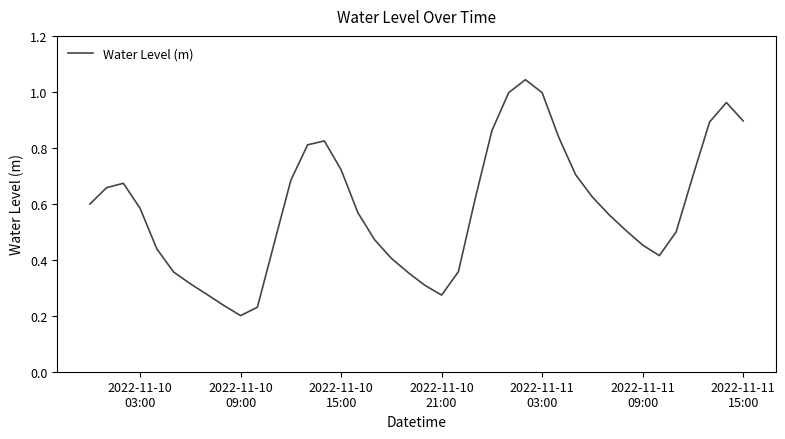

Reading right to left, what are all the values shown in this chart?

0.9	1.0	0.9	0.7	0.5	0.4	0.5	0.5	0.6	0.6	0.7	0.8	1.0	1.0	1.0	0.9	0.6	0.4	0.3	0.3	0.4	0.4	0.5	0.6	0.7	0.8	0.8	0.7	0.5	0.2	0.2	0.2	0.3	0.3	0.4	0.4	0.6	0.7	0.7	0.6